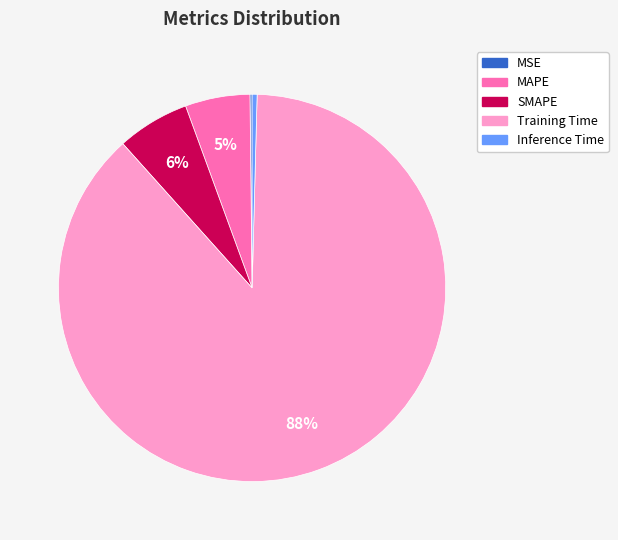

To the nearest percent, what is the average slice percentage?

20%